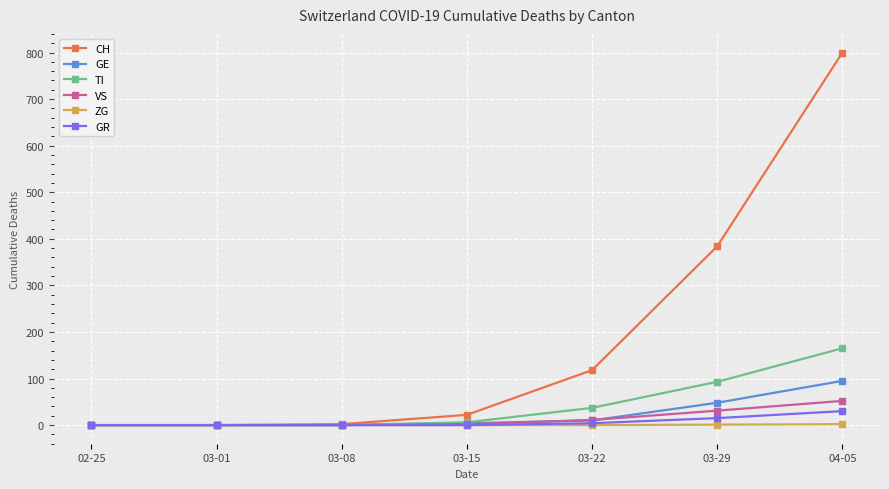

What is the total value across all series at 03-22?

180